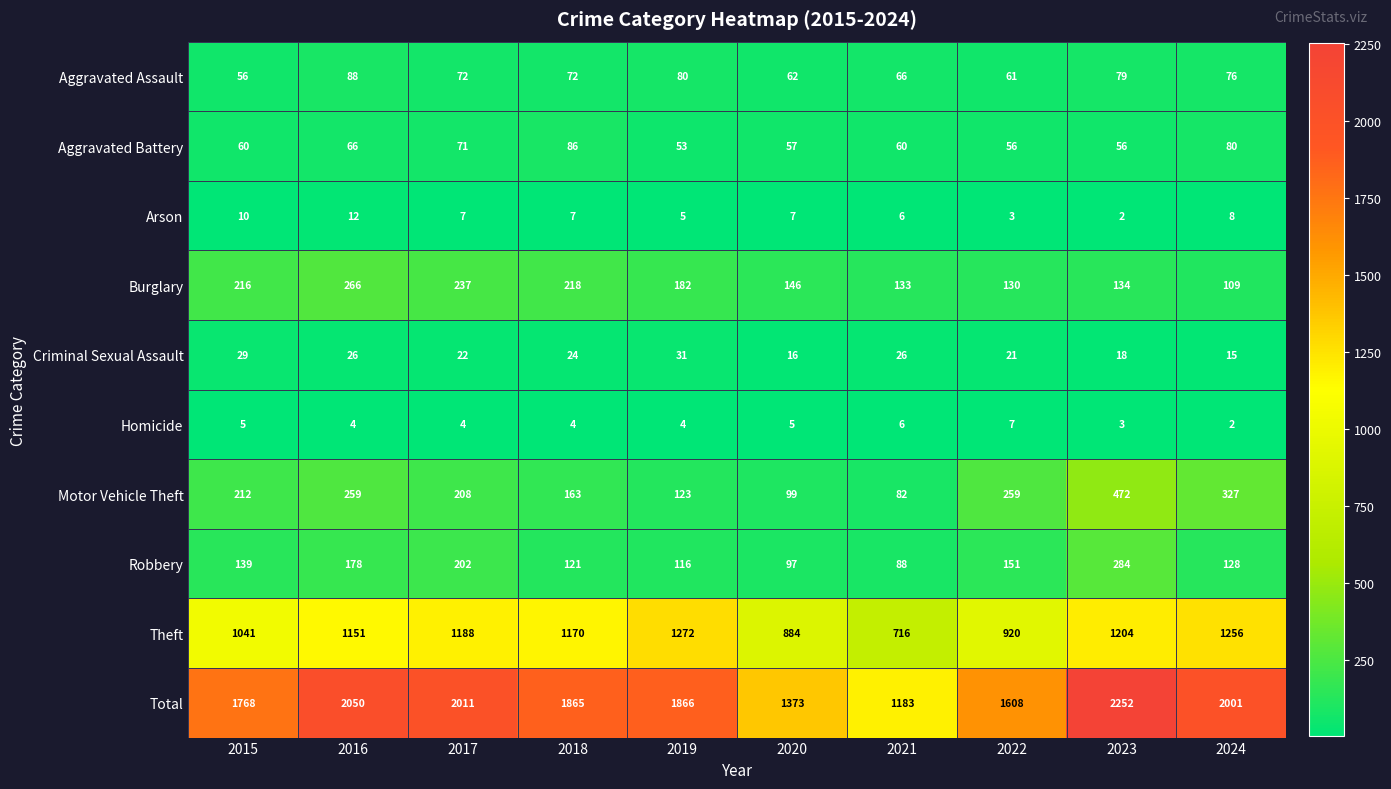

How many categories are shown in the chart?

10